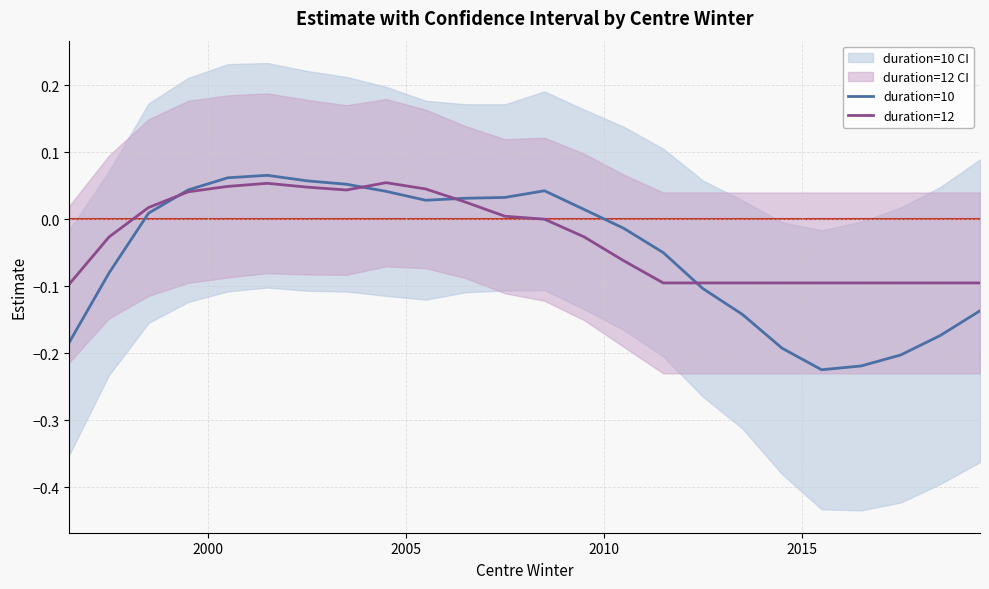

Which series has the largest range (max minus min)?

duration=10